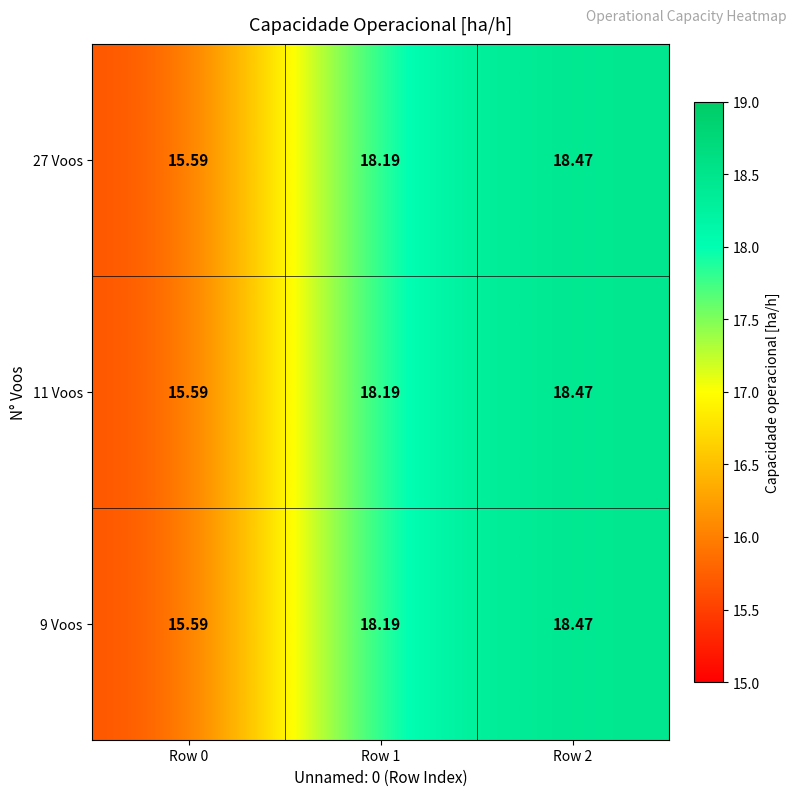

How many series are shown in this chart?

3